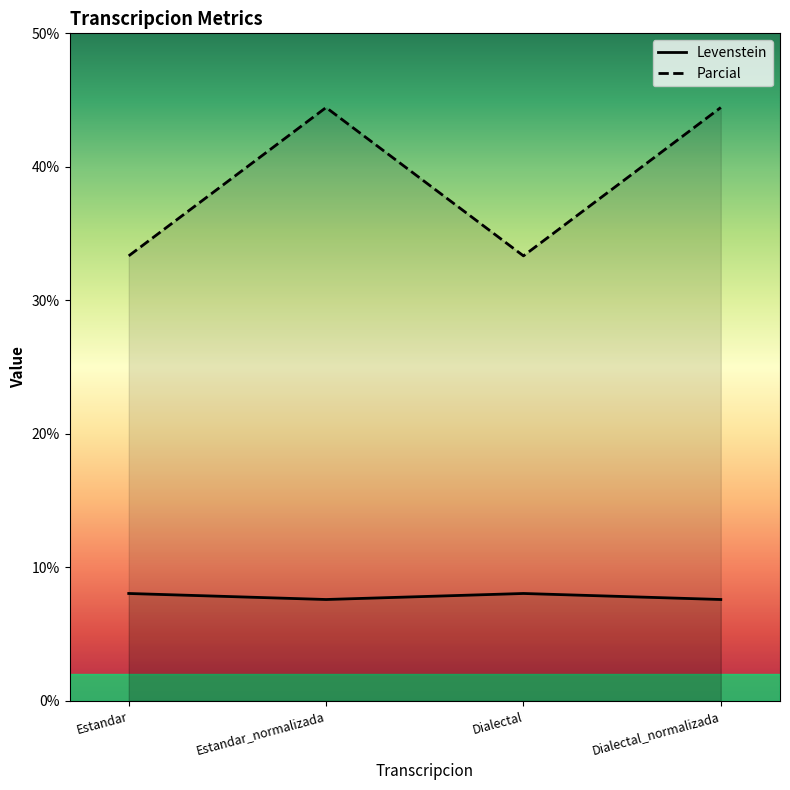

Which series changed the most between Estandar_normalizada and Dialectal_normalizada?

Levenstein